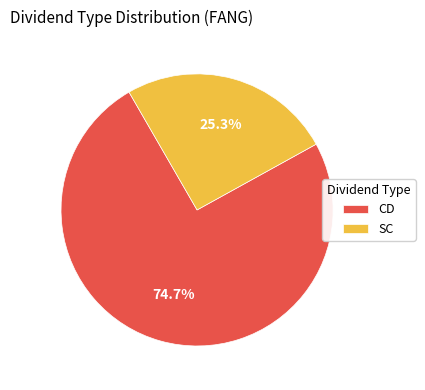

What is the ratio of the value at SC to the value at CD?

0.3